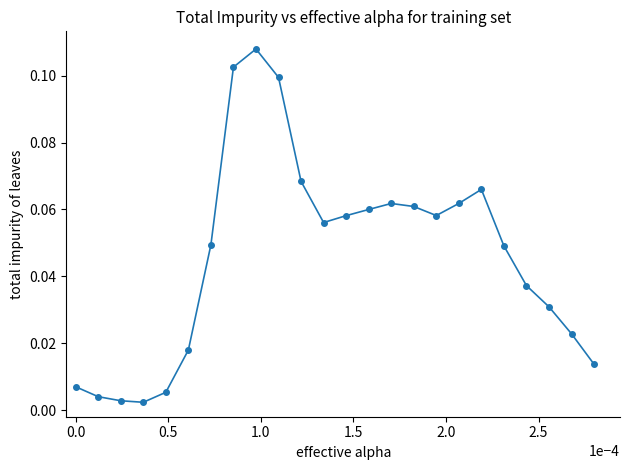

True or false: the data has more than 1 interior local peaks.

True